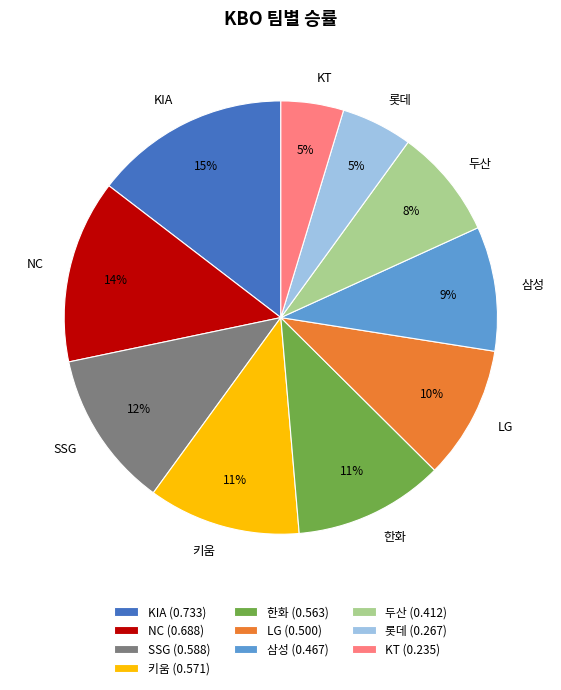

Does NC account for over 50% of the chart?

No